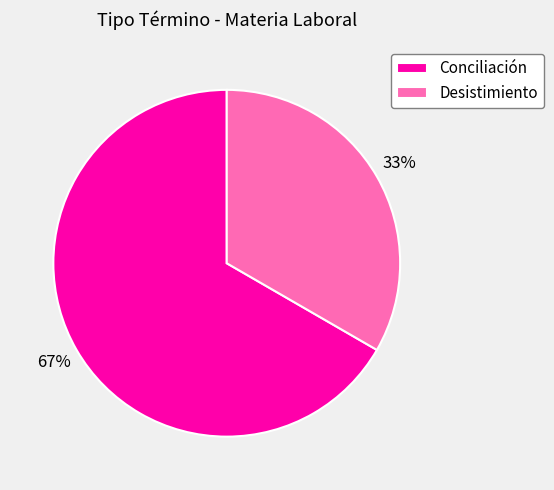

To the nearest percent, what is the average slice percentage?

50%